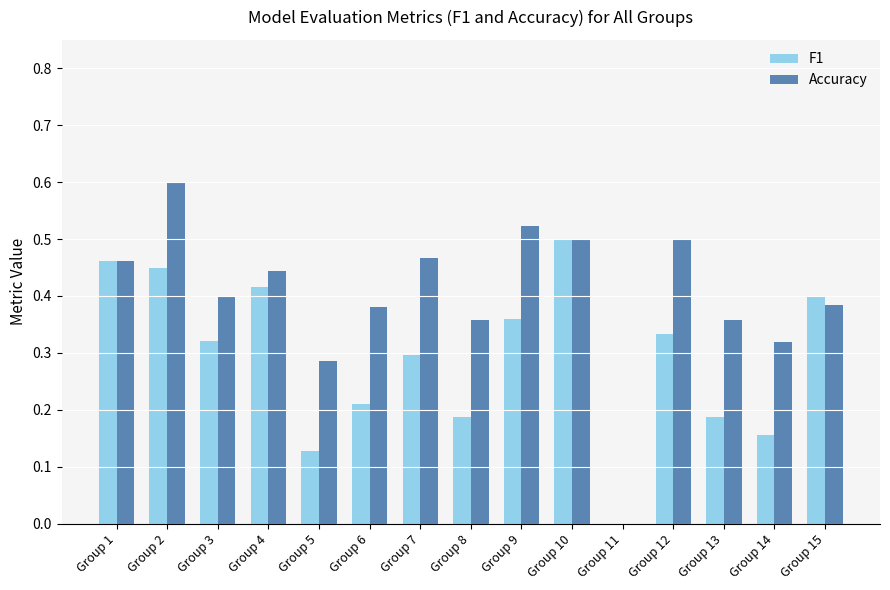

Which series changed the most between Group 9 and Group 10?

F1